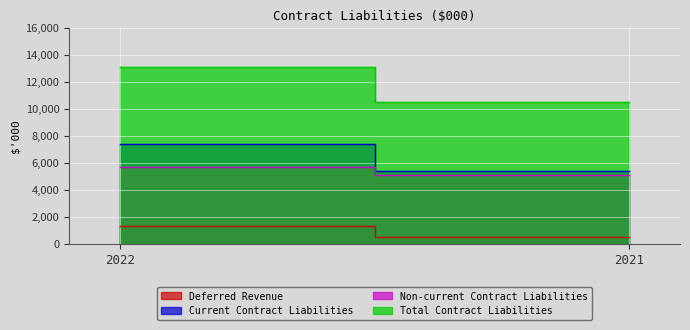

What are all the series names shown in the legend?

Deferred Revenue, Current Contract Liabilities, Non-current Contract Liabilities, Total Contract Liabilities